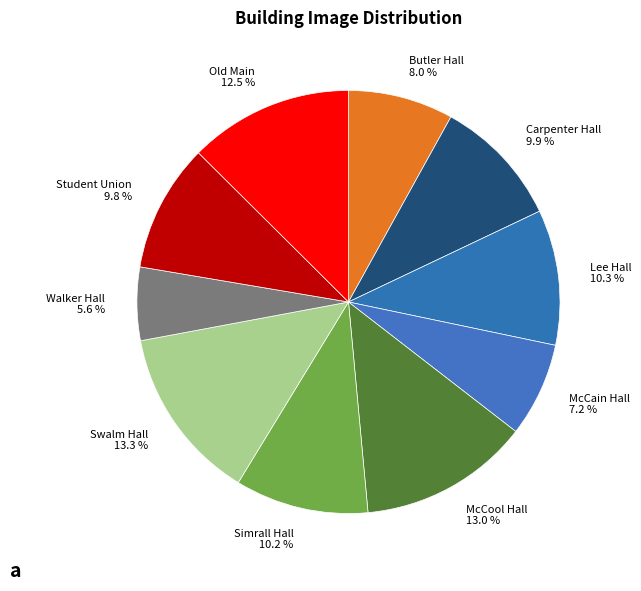

True or false: Carpenter Hall accounts for 10% of the total.

True